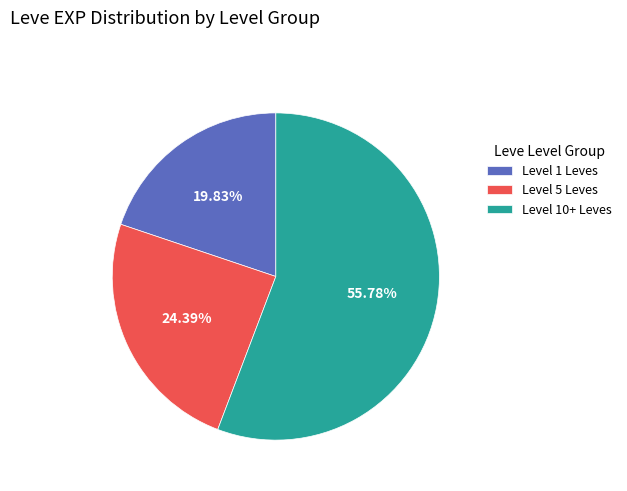

Which has a higher value, Level 1 Leves or Level 10+ Leves?

Level 10+ Leves